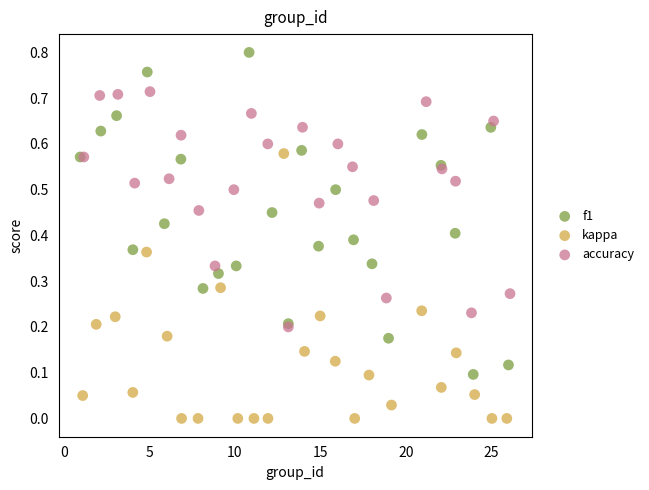

Which series reaches the maximum Y coordinate?

f1